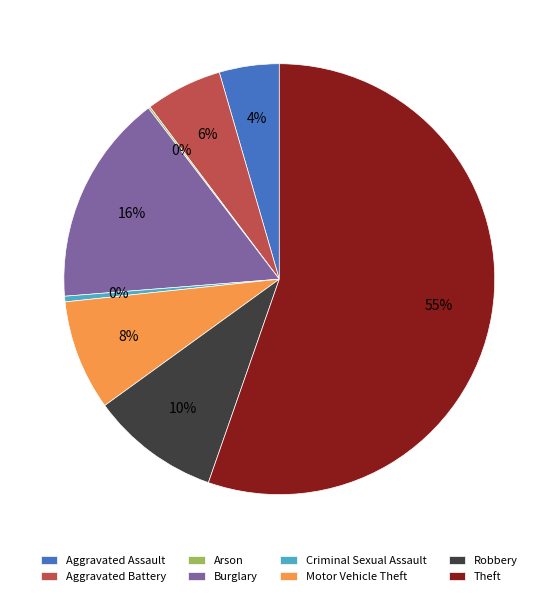

To the nearest percent, what portion does Aggravated Assault represent?

4%